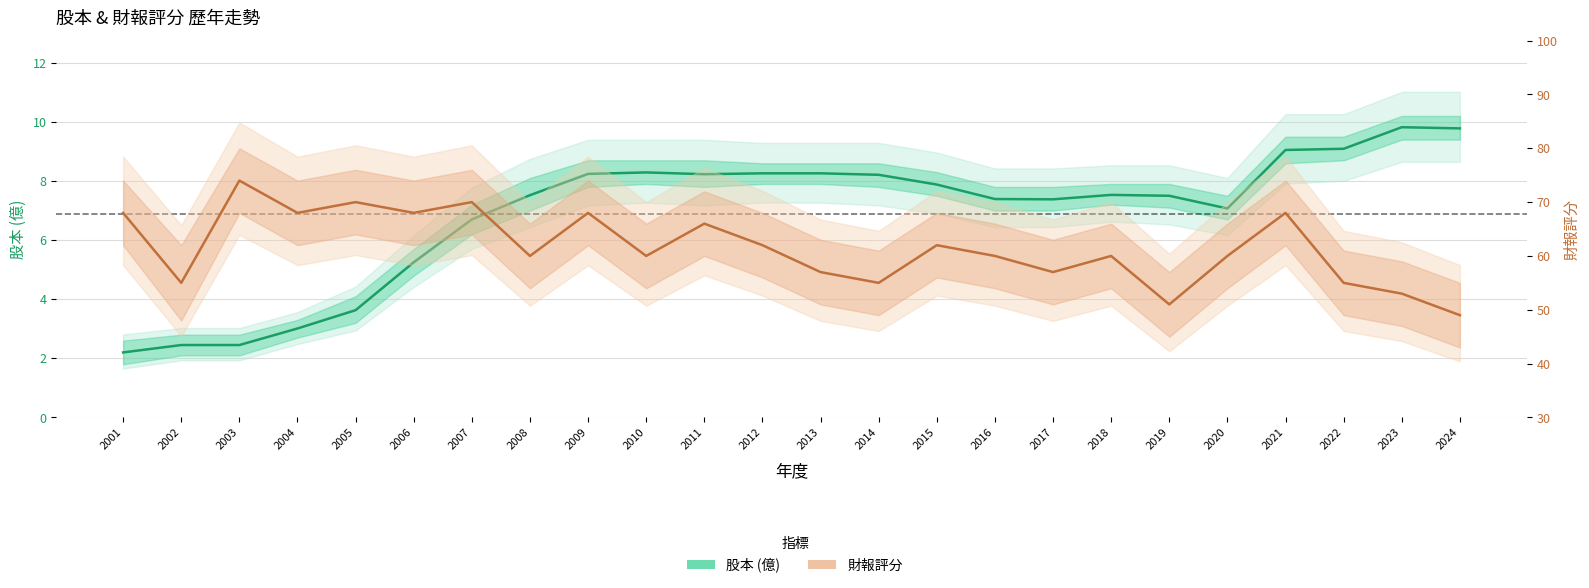

List the series in order of their peak value, lowest first.

股本 (億), 財報評分